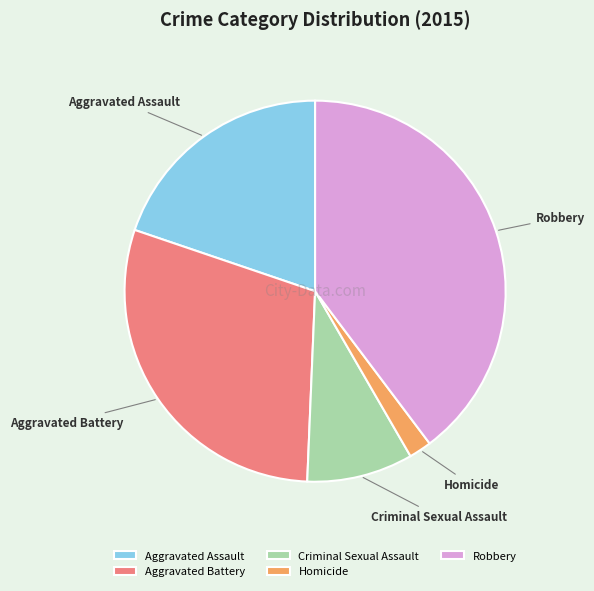

Rank the categories by value from highest to lowest.

Robbery, Aggravated Battery, Aggravated Assault, Criminal Sexual Assault, Homicide